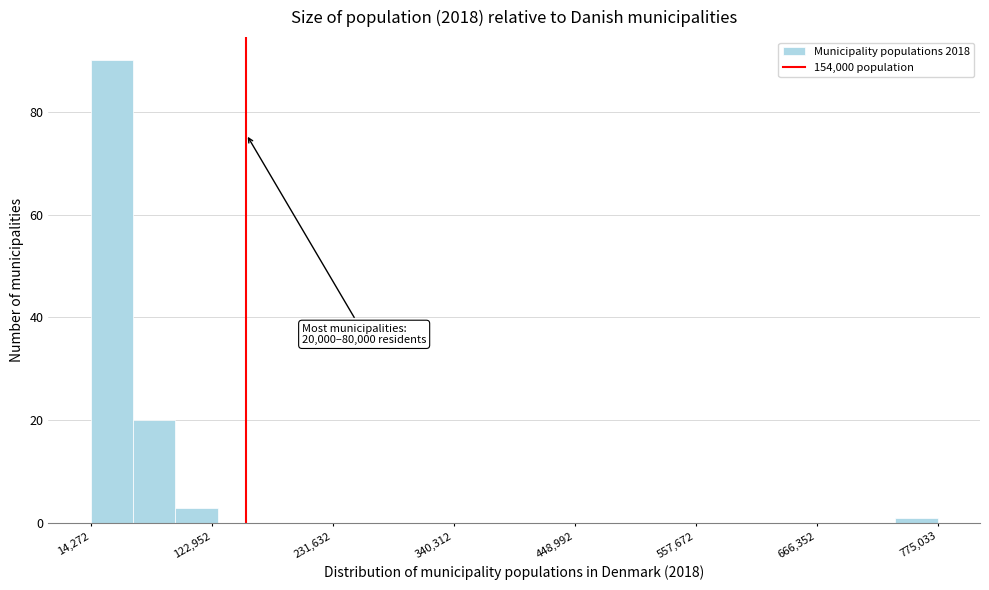

Read against the x-axis, roughly where is the centre of the tallest bar?

40000